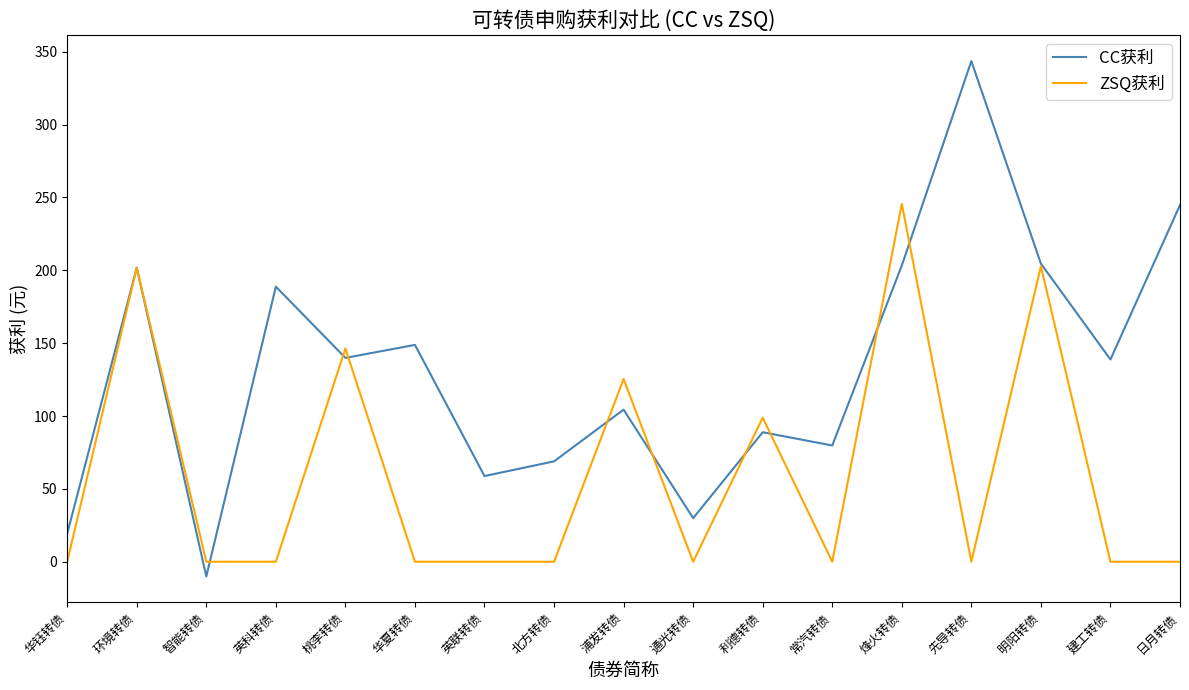

List the series in order of their peak value, lowest first.

ZSQ获利, CC获利